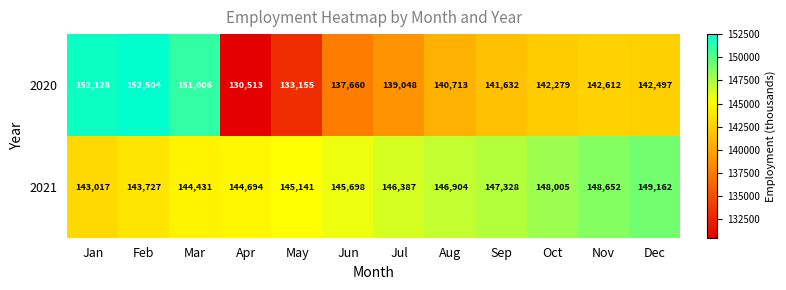

What is the spread (max minus min) of values at Feb?

8777